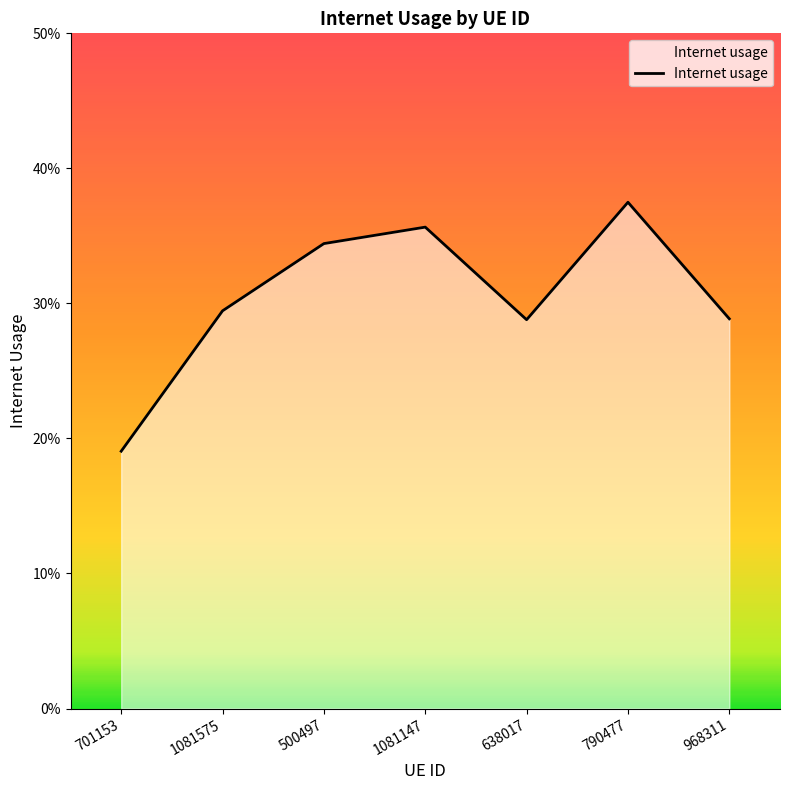

How many interior local valleys (lower than both neighbors) does the data have?

1